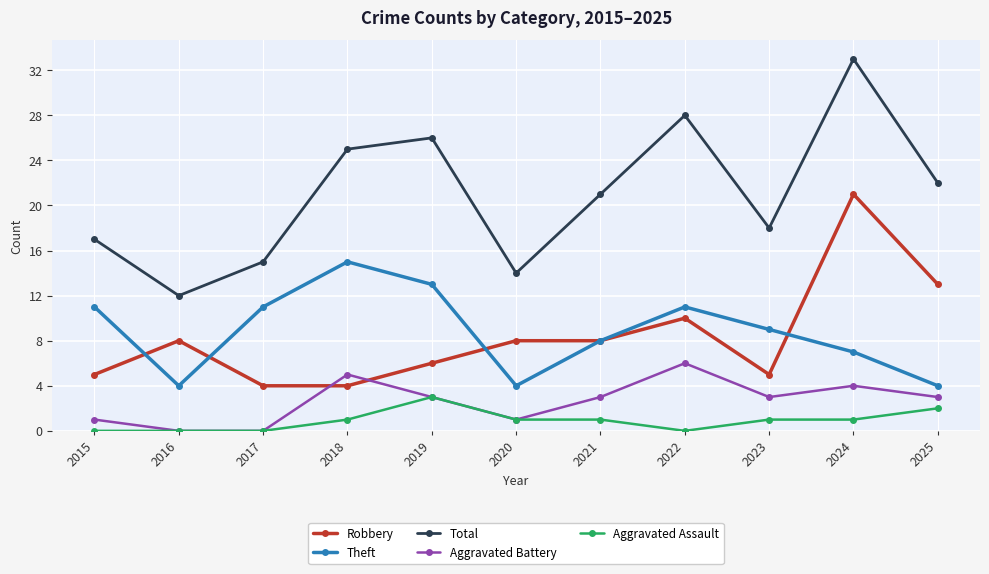

Reading right to left, what are all the values shown in this chart?

Robbery: 2025=13	2024=21	2023=5	2022=10	2021=8	2020=8	2019=6	2018=4	2017=4	2016=8	2015=5
Theft: 2025=4	2024=7	2023=9	2022=11	2021=8	2020=4	2019=13	2018=15	2017=11	2016=4	2015=11
Total: 2025=22	2024=33	2023=18	2022=28	2021=21	2020=14	2019=26	2018=25	2017=15	2016=12	2015=17
Aggravated Battery: 2025=3	2024=4	2023=3	2022=6	2021=3	2020=1	2019=3	2018=5	2017=0	2016=0	2015=1
Aggravated Assault: 2025=2	2024=1	2023=1	2022=0	2021=1	2020=1	2019=3	2018=1	2017=0	2016=0	2015=0